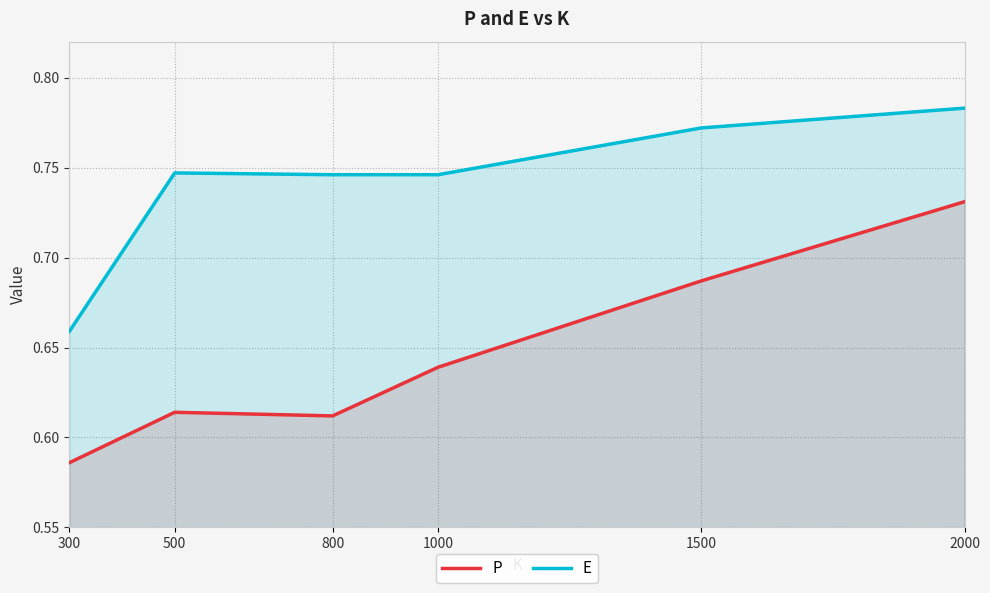

Which series has the largest total across all categories?

E